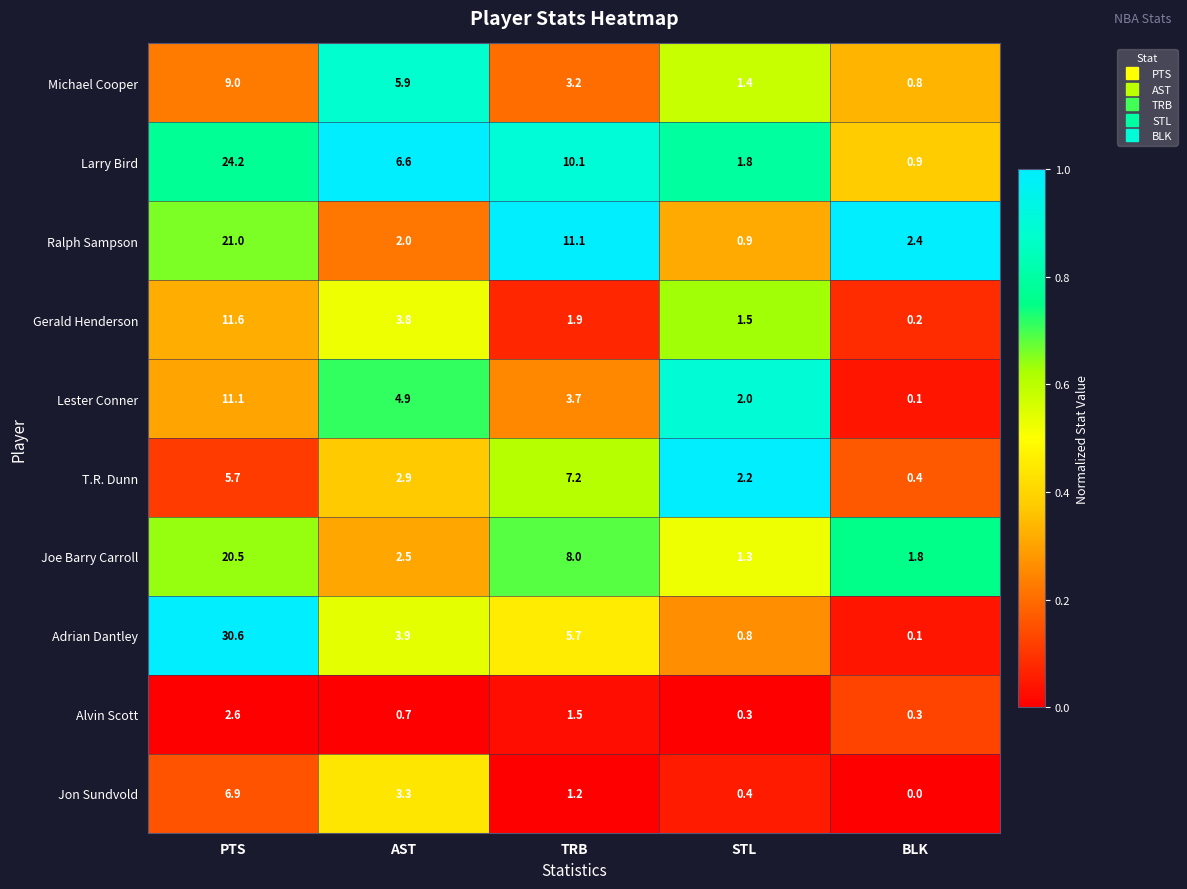

Is it true that Michael Cooper equals 13.6 at PTS?

False